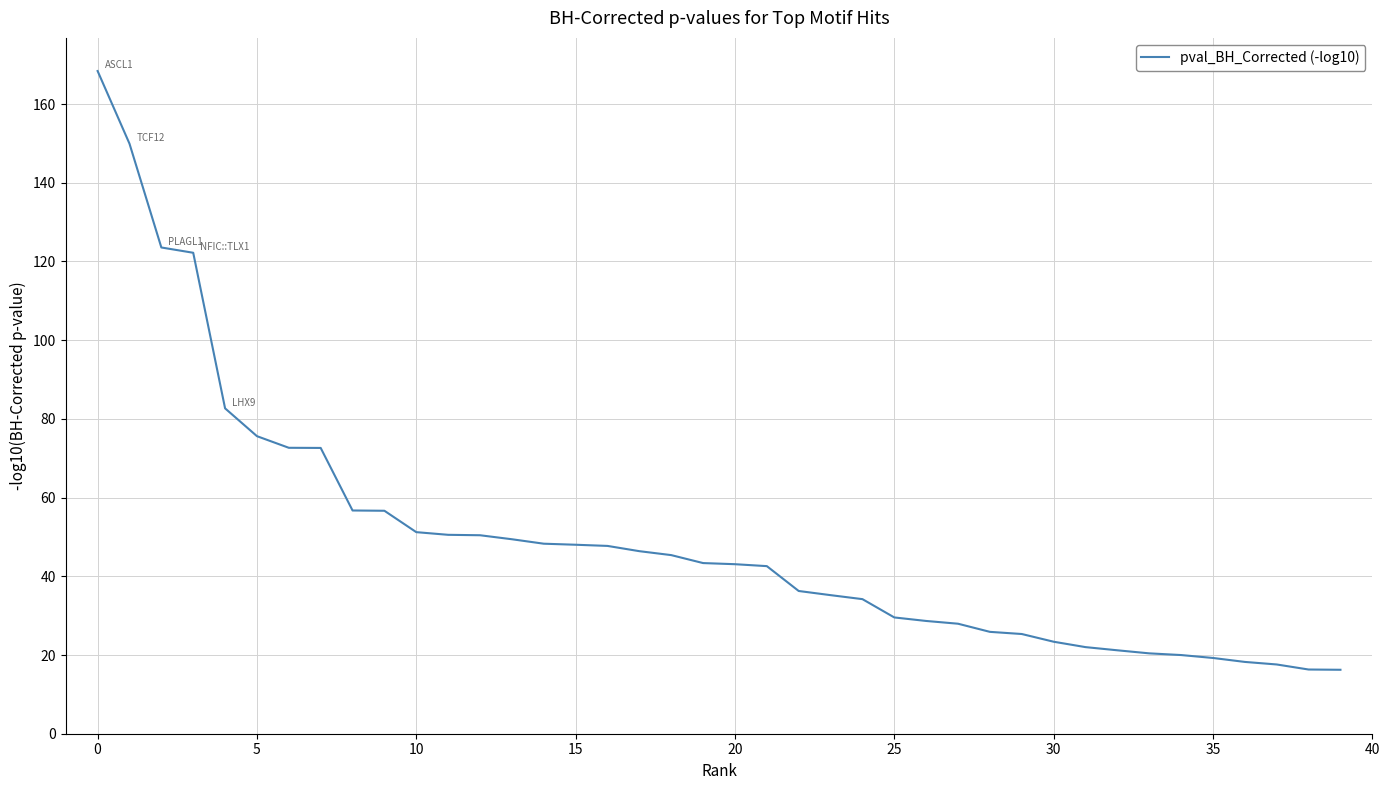

What is the greatest value displayed?

168.4